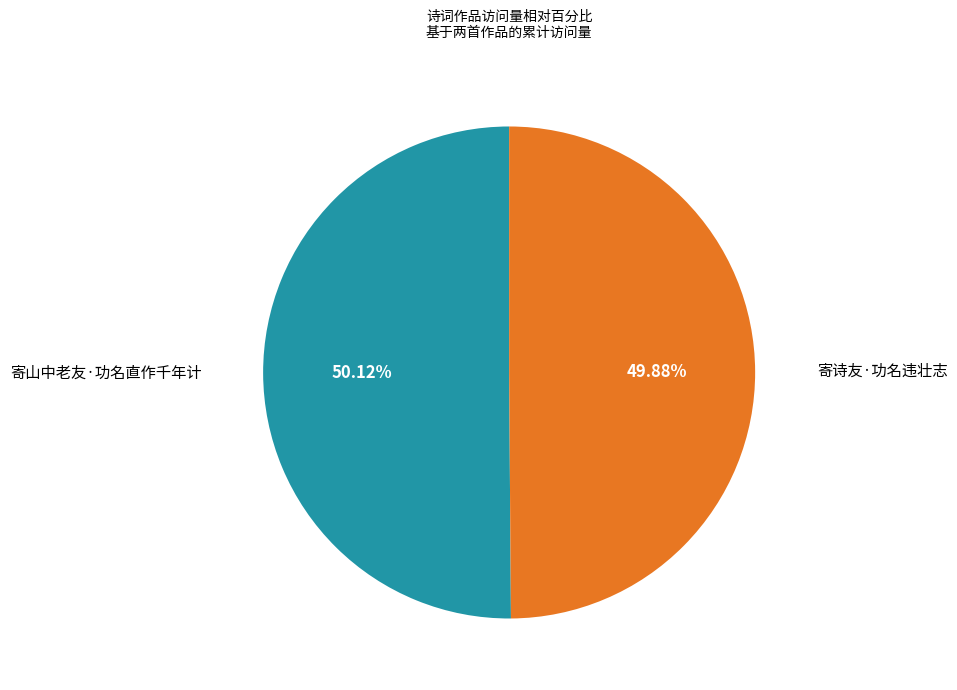

Does any single category account for the majority?

Yes